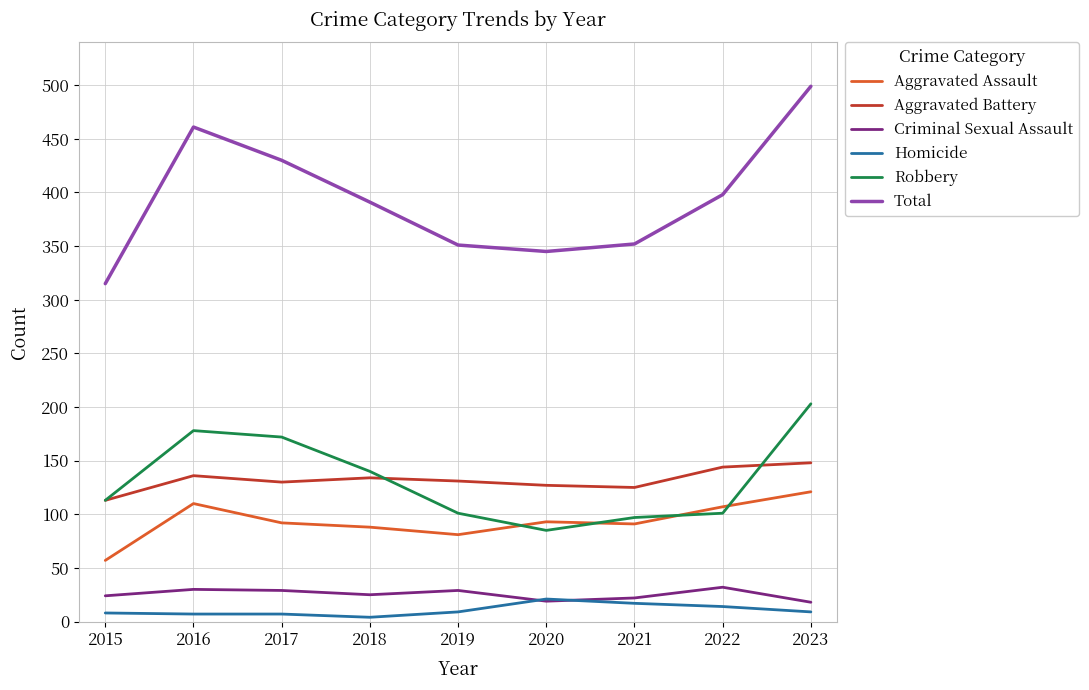

What is the average value of the Criminal Sexual Assault series?

25